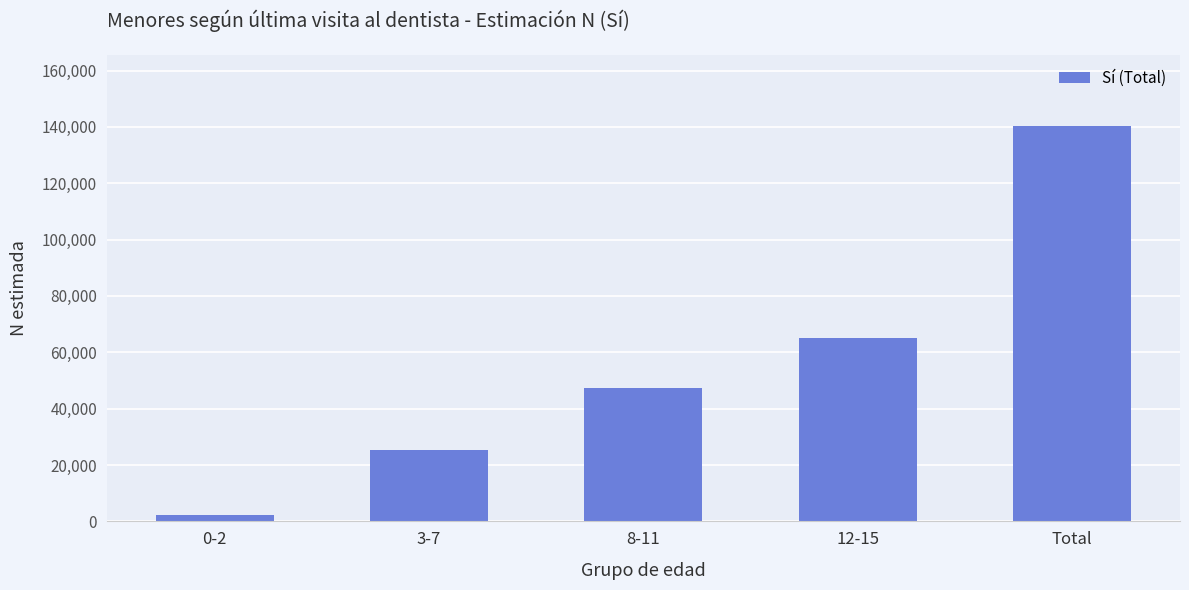

What is the maximum value shown in the chart?

140182